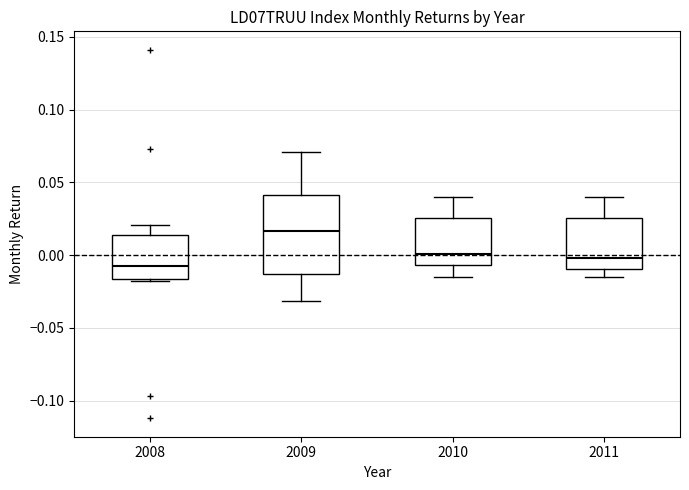

Which box's median line is the lowest?

2008